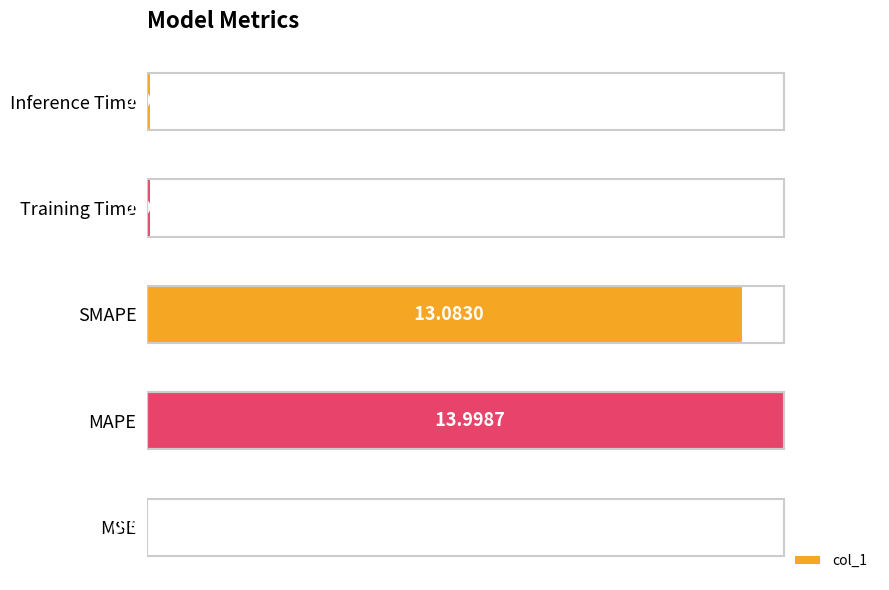

Are the bars horizontal?

Yes